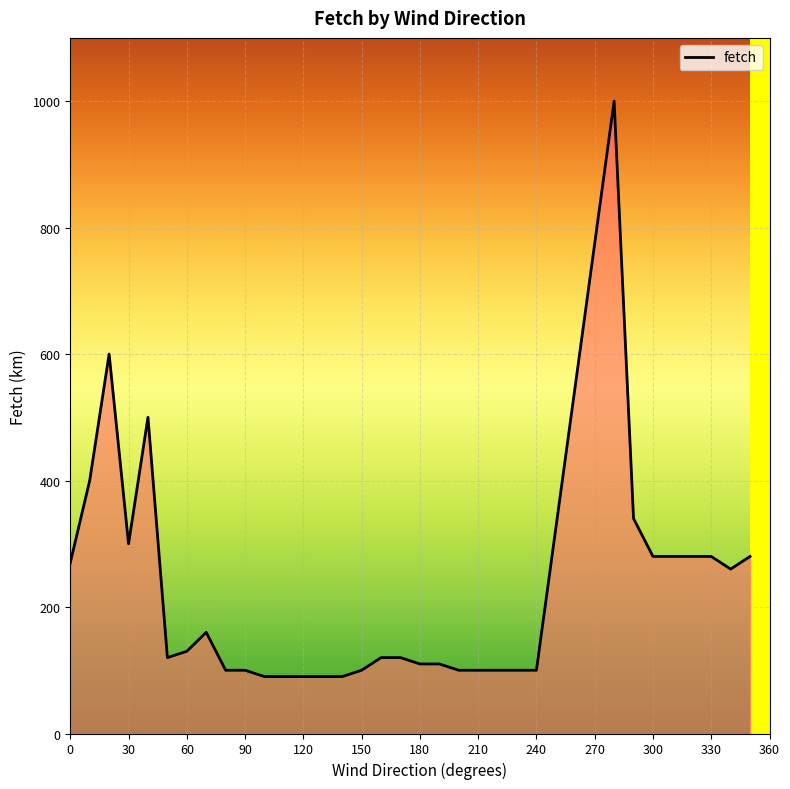

What is the maximum value shown in the chart?

1000